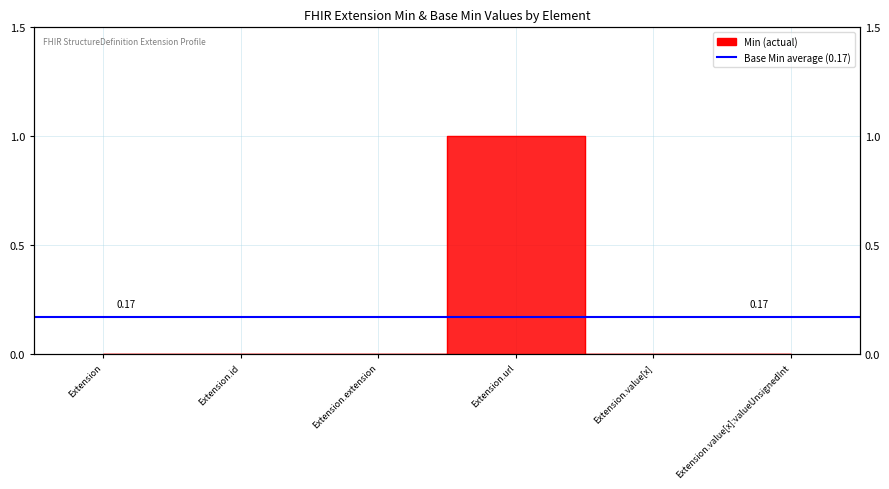

List the labels in order of value, smallest first.

Extension, Extension.id, Extension.extension, Extension.value[x], Extension.value[x]:valueUnsignedInt, Extension.url